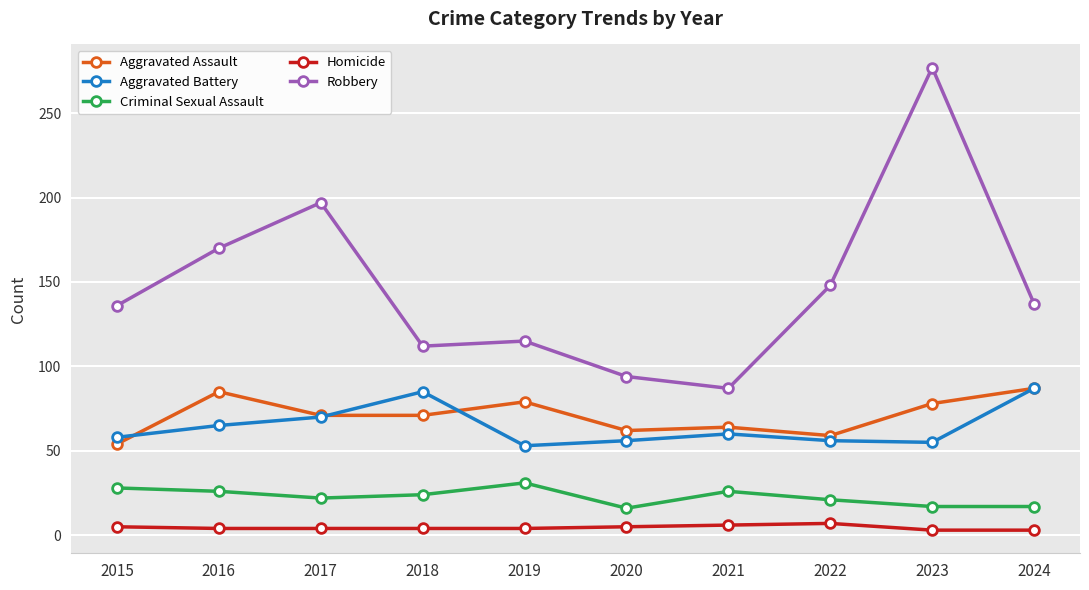

What is the difference between the maximum and second lowest values in the Robbery series?

183